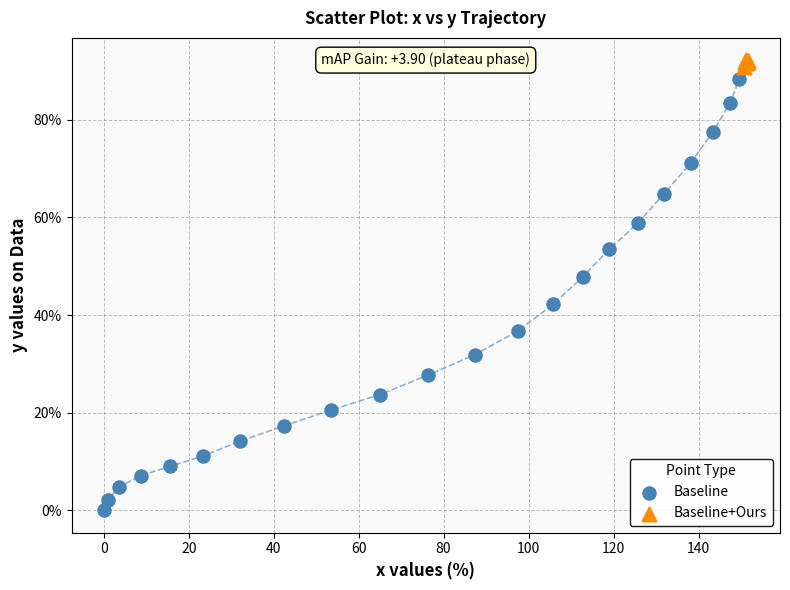

Which series reaches the minimum Y coordinate?

Baseline